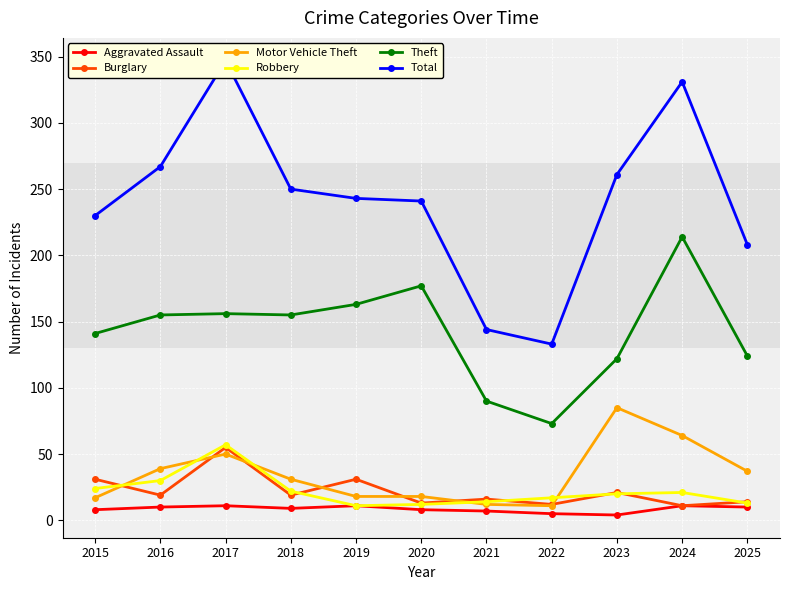

How many data points in Theft are above 155?

4